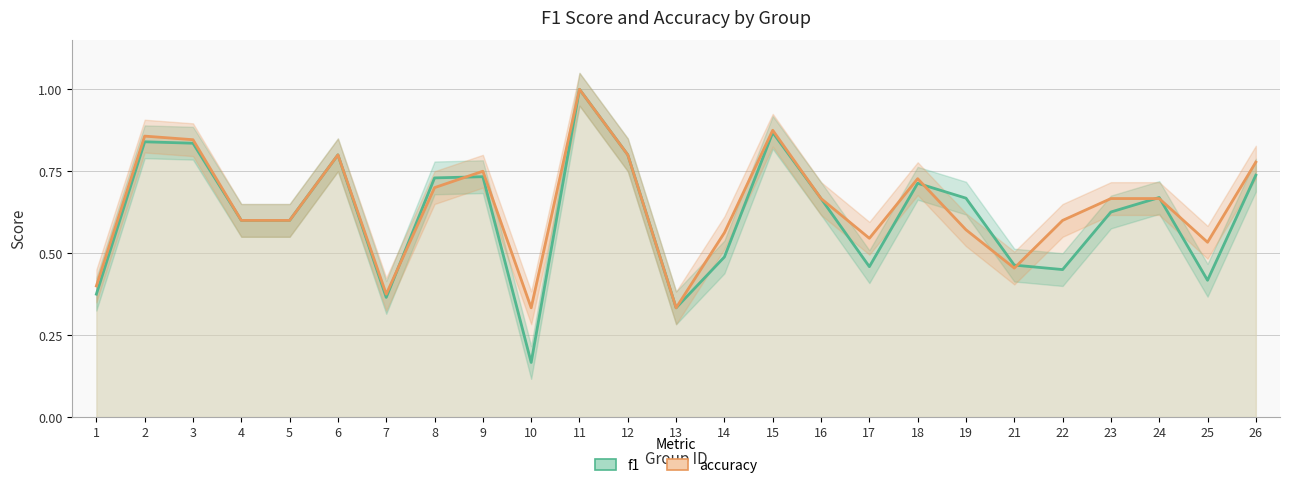

At how many categories does at least one series exceed 0?

25